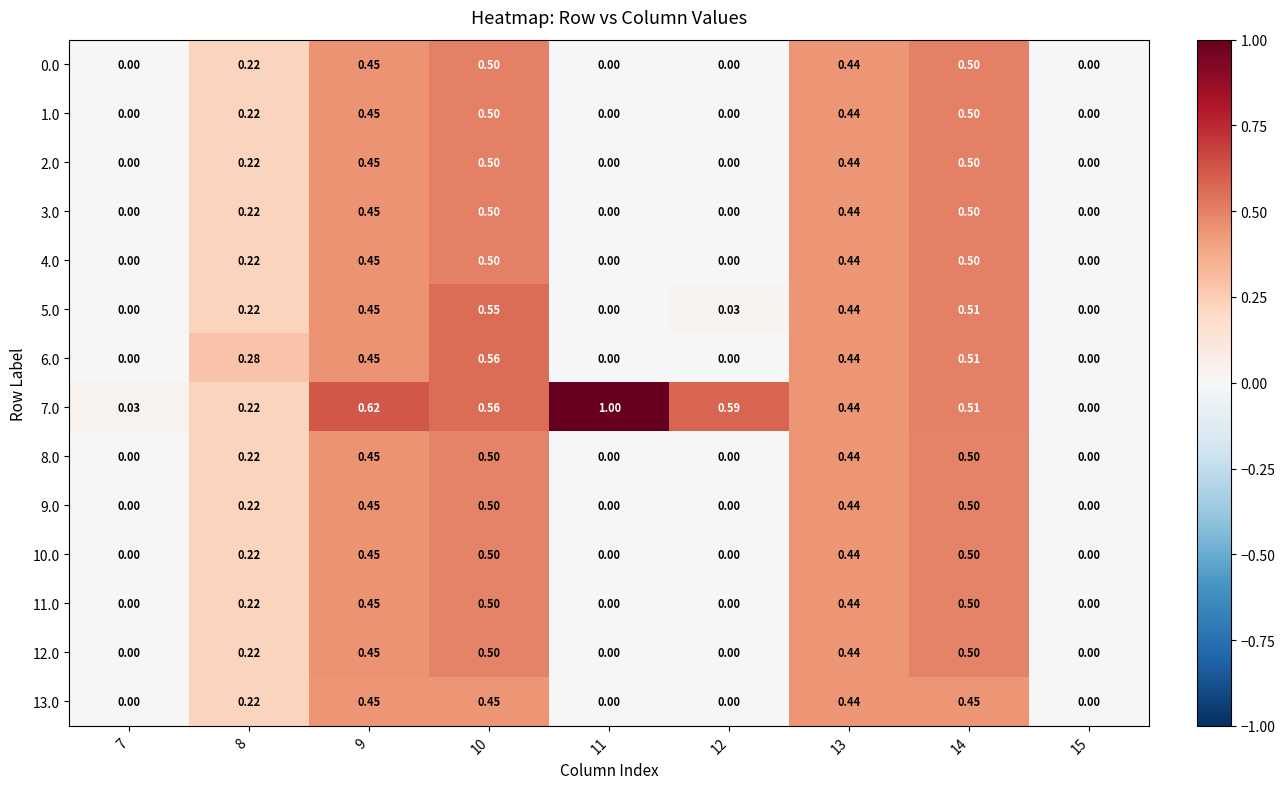

Which series has the largest range (max minus min)?

7.0